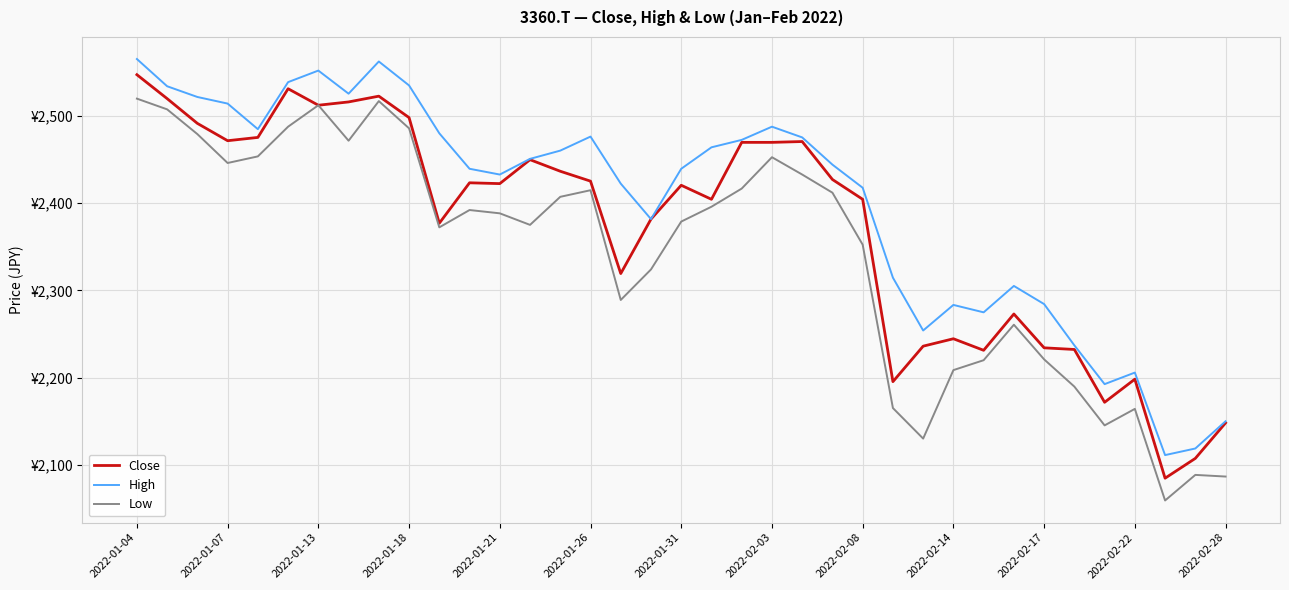

Which category has the highest value across all series?

2022-01-04